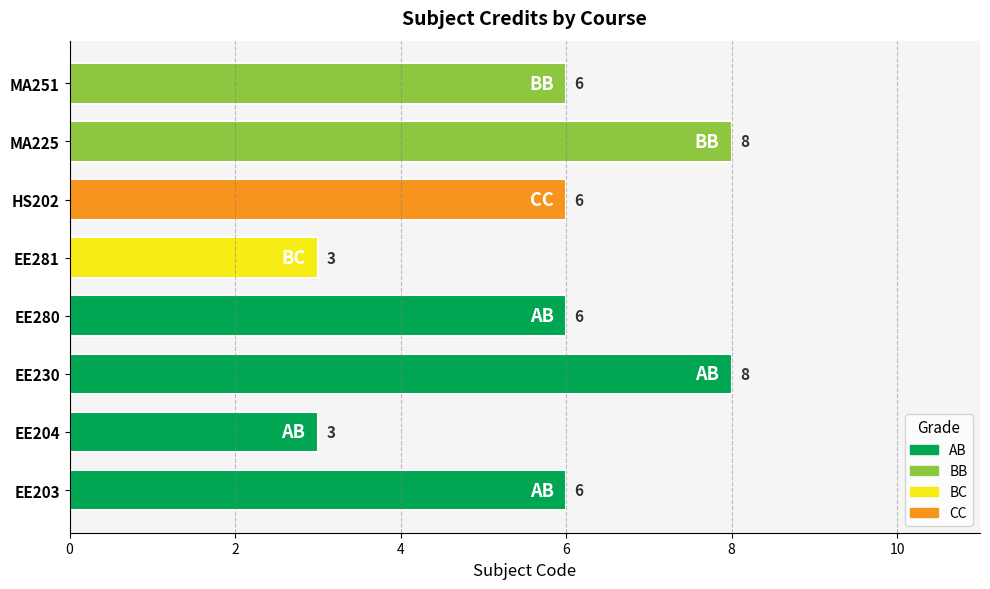

Reading top to bottom, what are all the values shown in this chart?

MA251=6	MA225=8	HS202=6	EE281=3	EE280=6	EE230=8	EE204=3	EE203=6